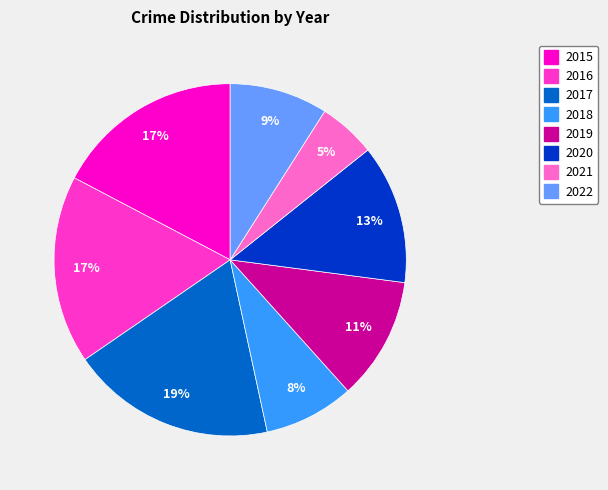

Between 2016 and 2022, which is larger?

2016